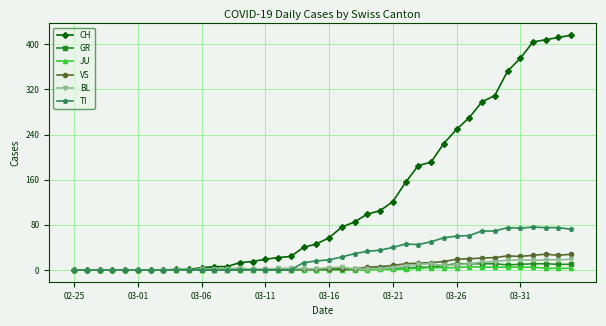

Count the number of categories in the chart.

40